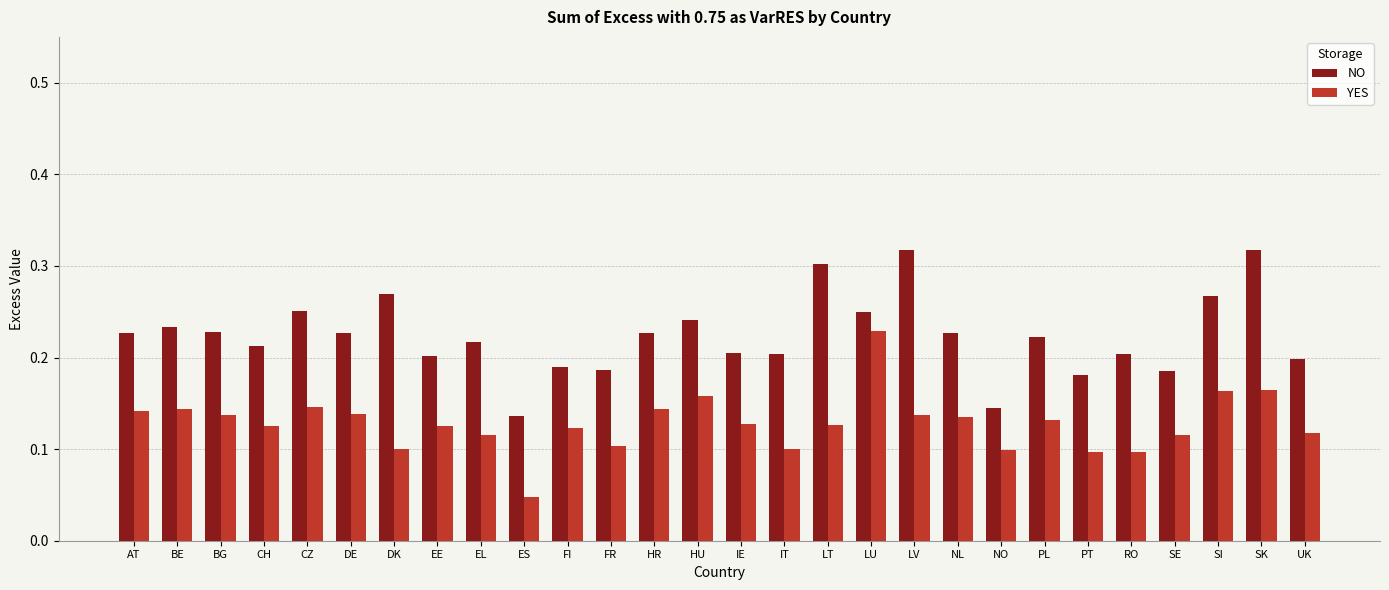

True or false: NO has a value of 0.1 at BE.

False